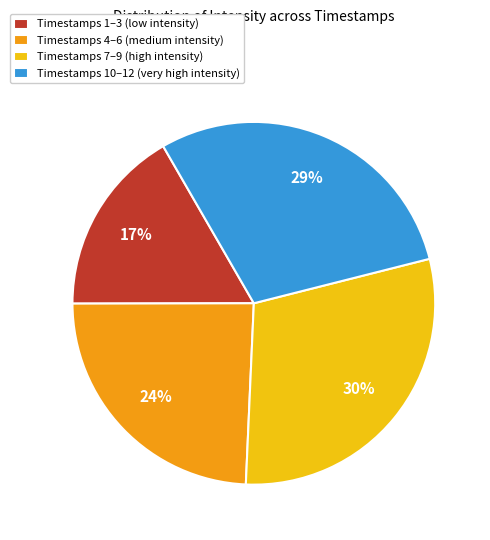

Is there a majority slice in this chart?

No